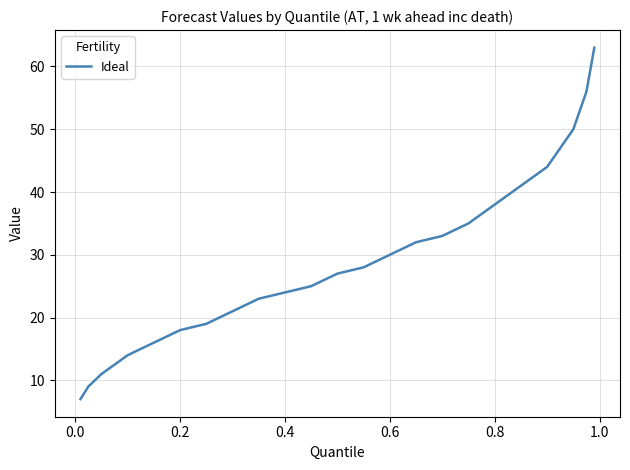

What is the smallest value displayed?

7